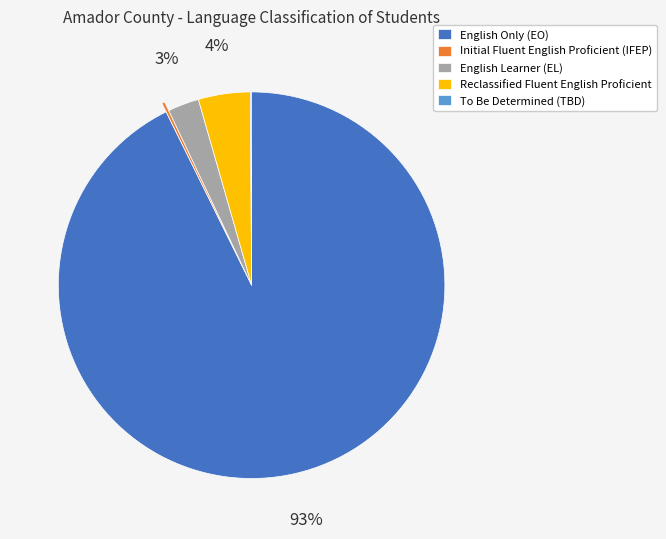

What percentage is the Reclassified Fluent English Proficient slice, to the nearest percent?

4%